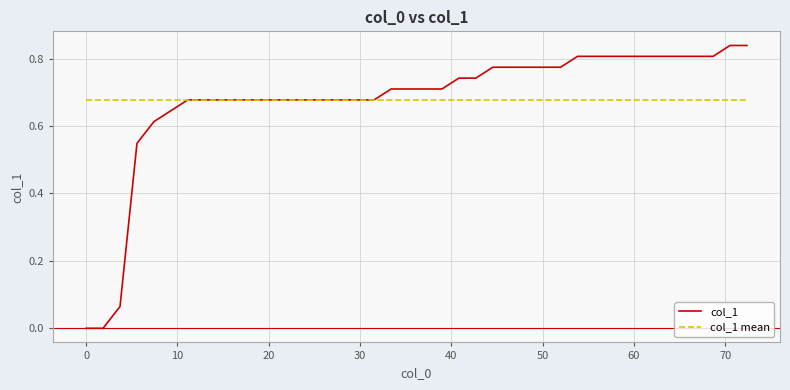

Does the chart have visible grid lines?

Yes